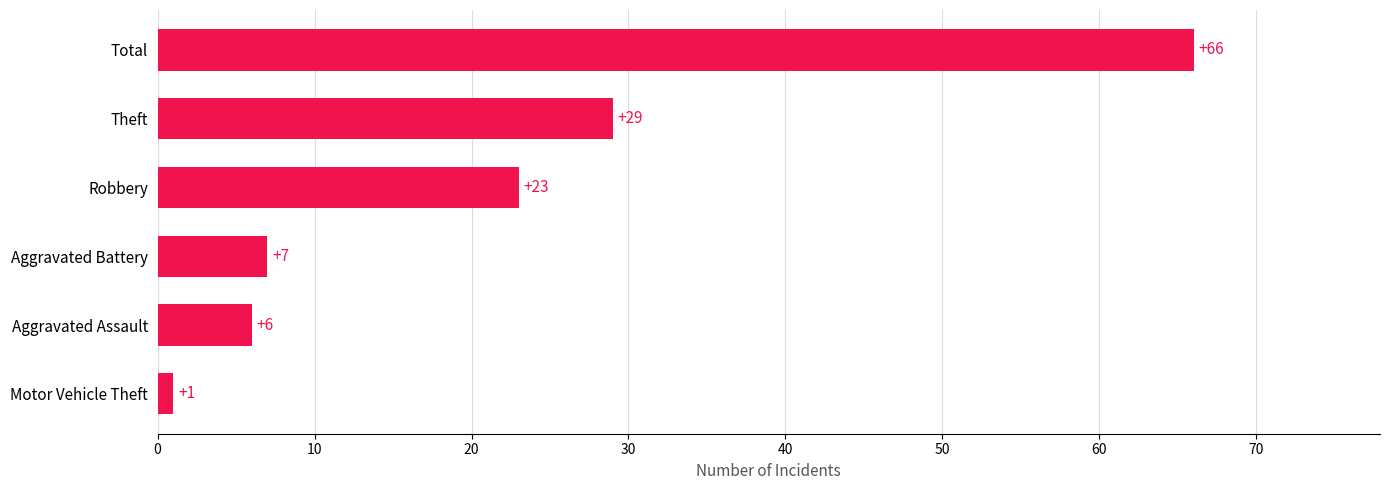

Between Aggravated Assault and Total, which is larger?

Total